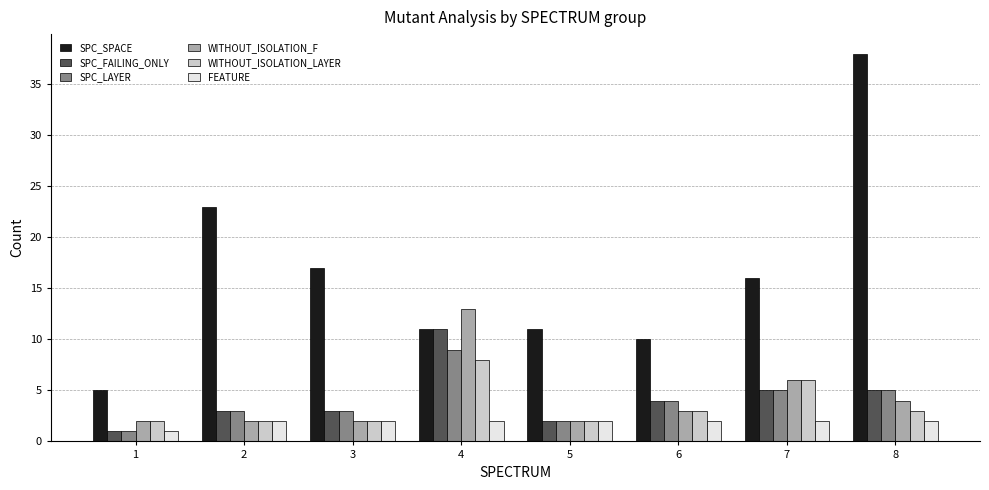

At which label does WITHOUT_ISOLATION_F reach its peak?

4